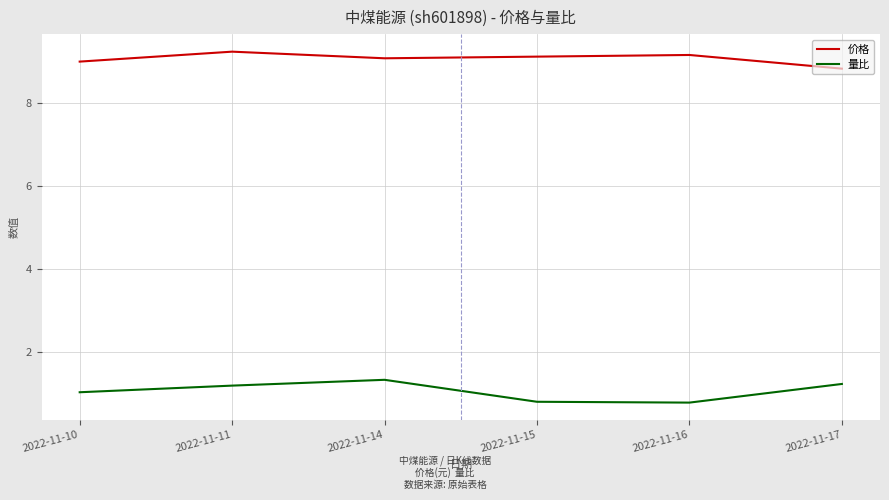

True or false: 量比 and 价格 cross at least once.

False